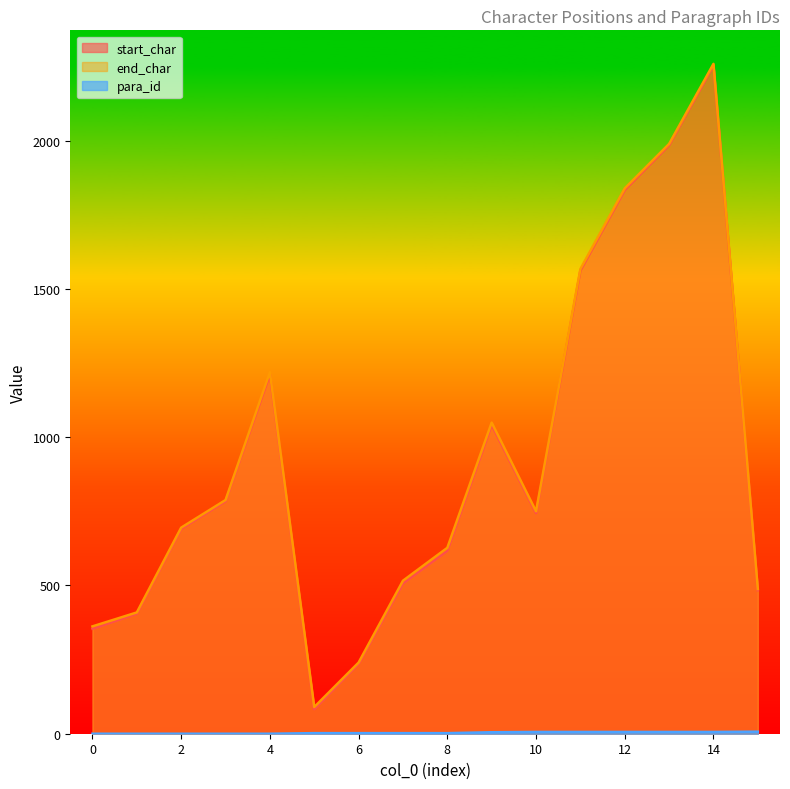

How many data points in para_id are less than 2?

5